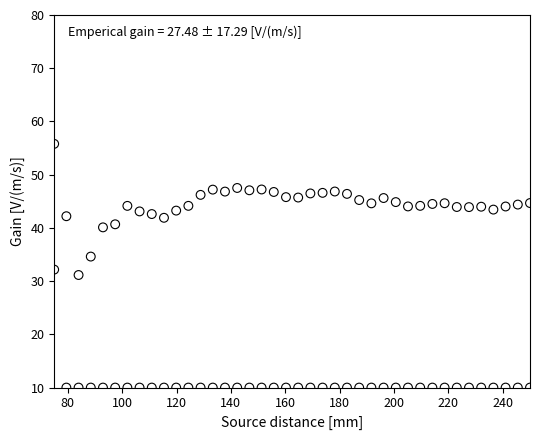

Across all data points, what is the range of Y values (max minus min)?

45.8